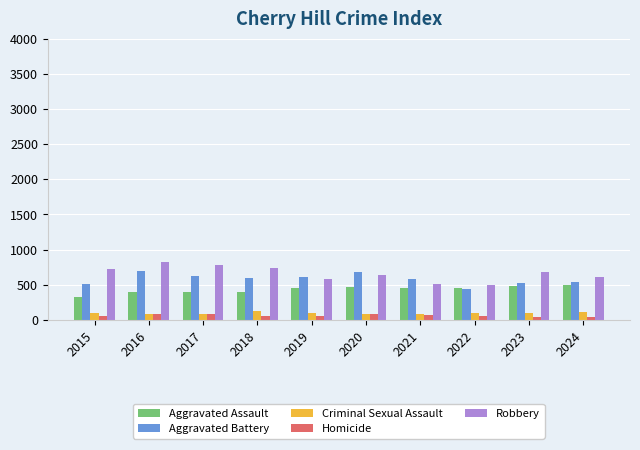

What is the smallest value displayed?

48